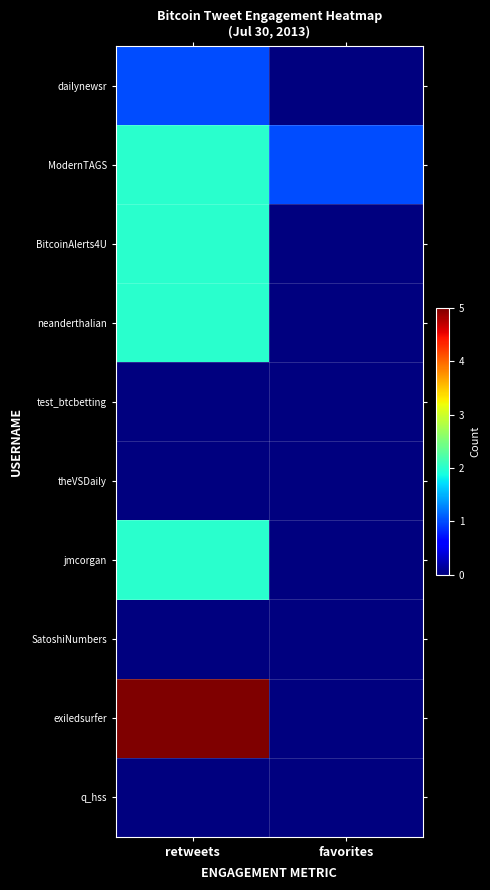

At which category is the sum across all series the highest?

retweets